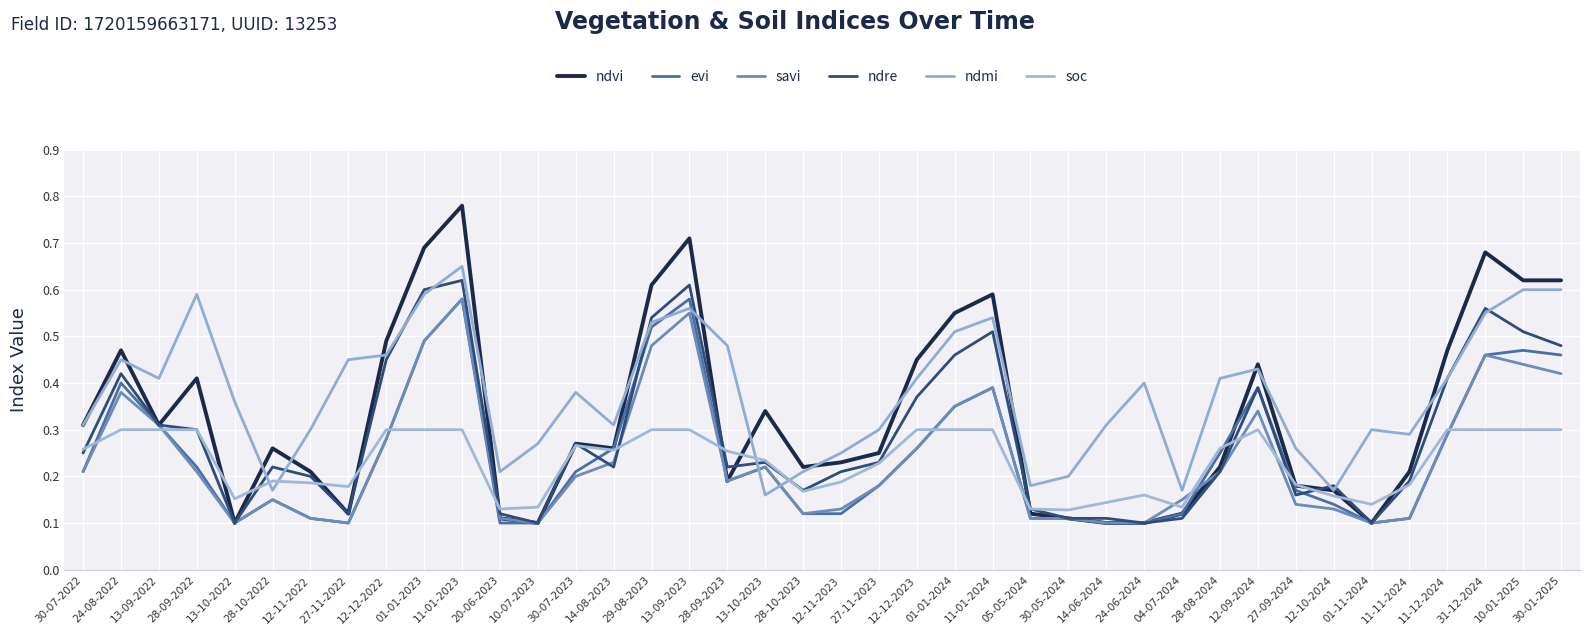

The soc series shows 0.2 at 28-10-2023. True or false?

True